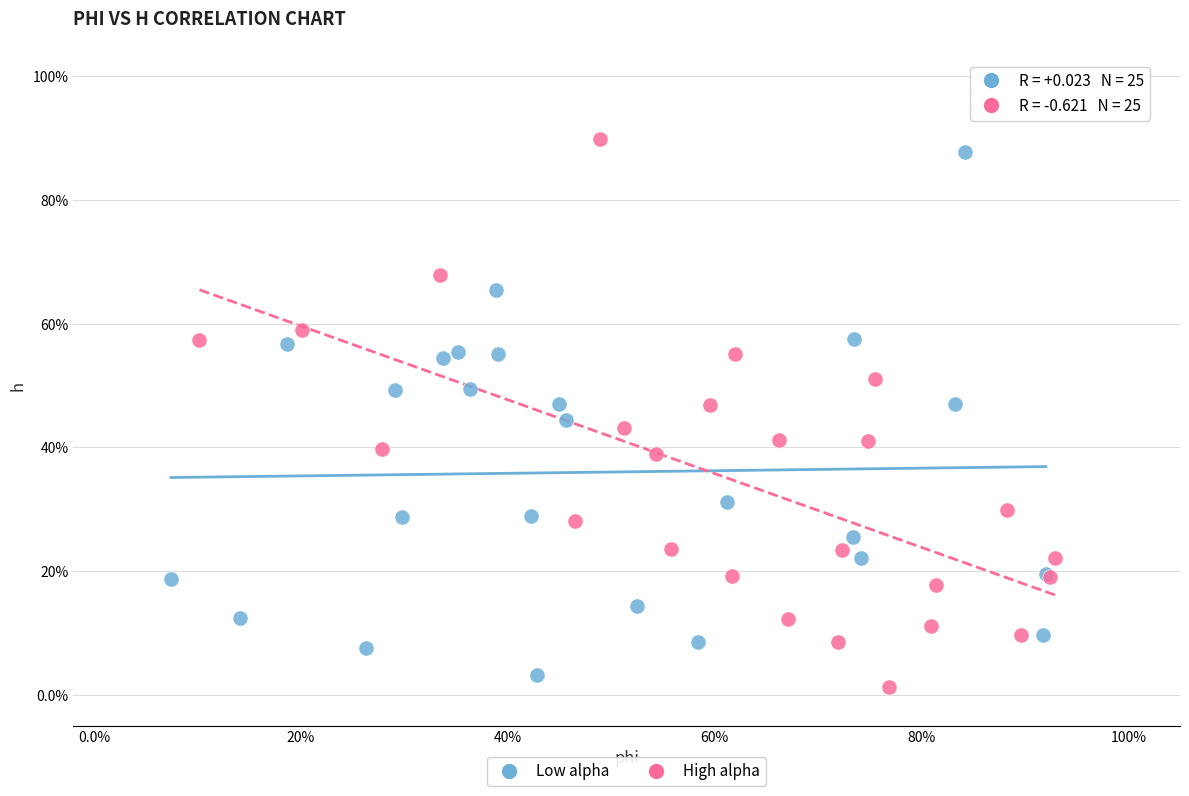

What are all the series names shown in the legend?

Low alpha, High alpha